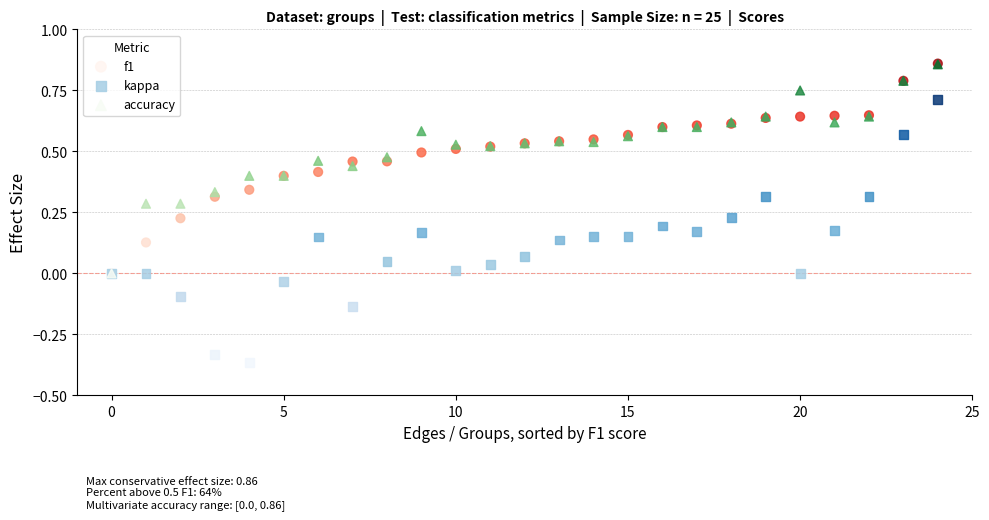

Which series contains the lowest Y value?

kappa